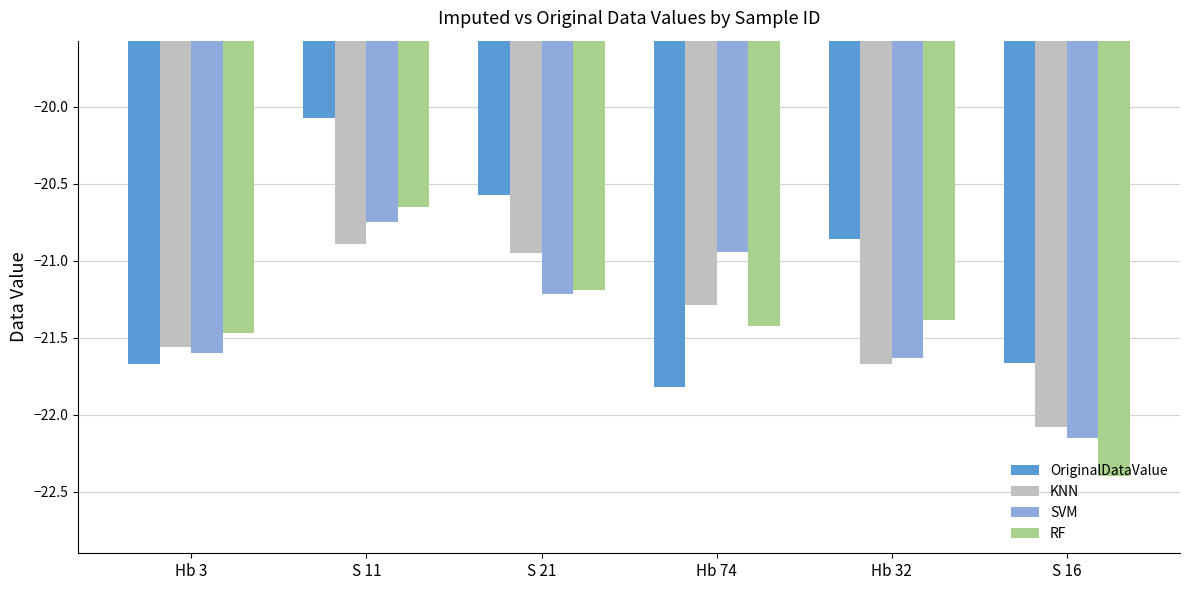

Count the RF values in the range -21 to -20.

1